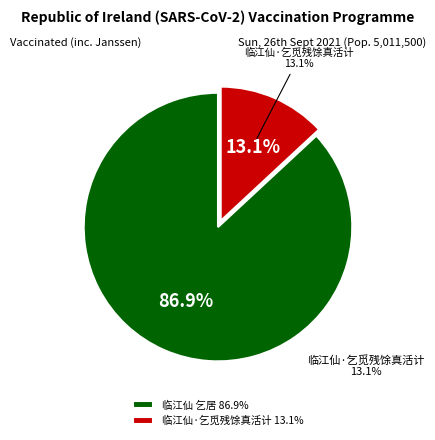

Do 临江仙 乞居 and 临江仙·乞觅残馀真活计 together represent more than half of the pie?

Yes